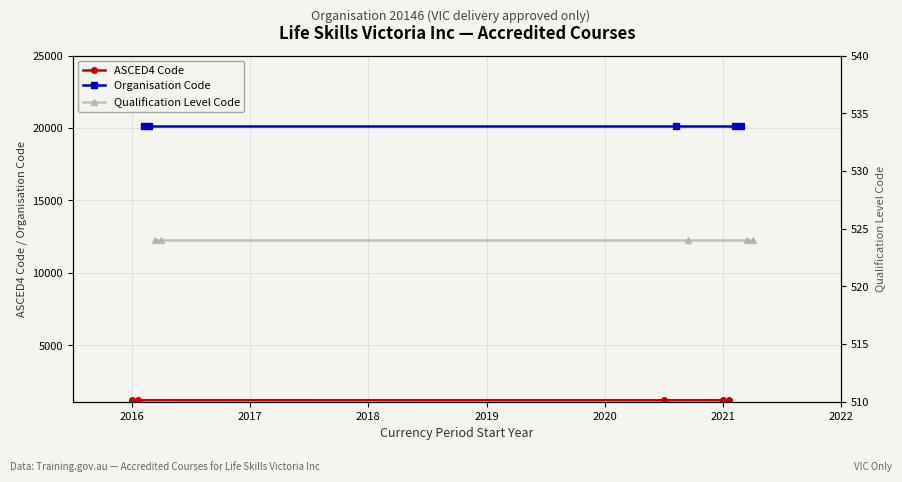

Which series changed the most between 2016 and 2018?

ASCED4 Code